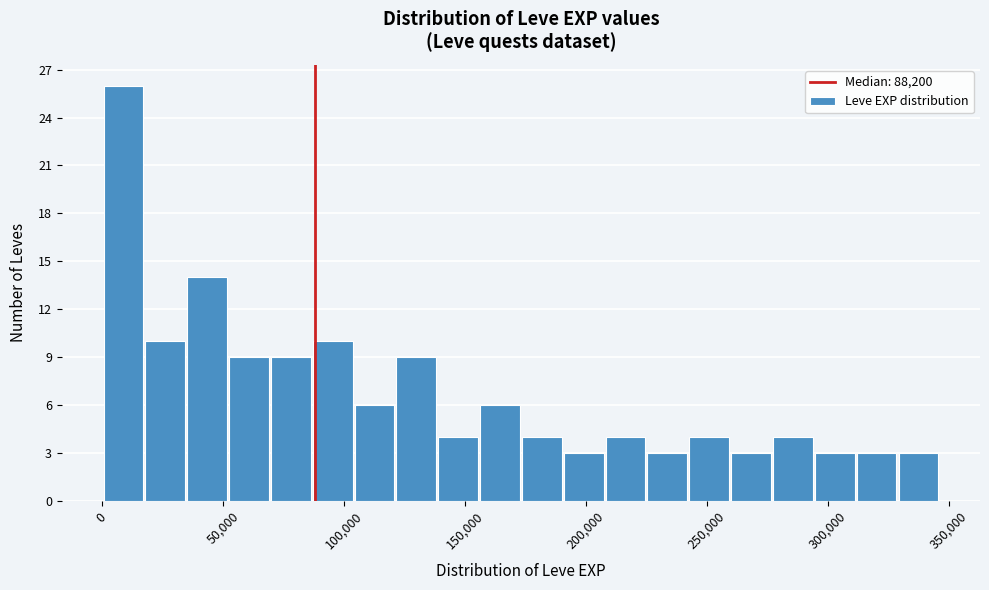

Around what value on the x-axis is the tallest bar? Give the approximate position of its centre, as read against the axis.

10000